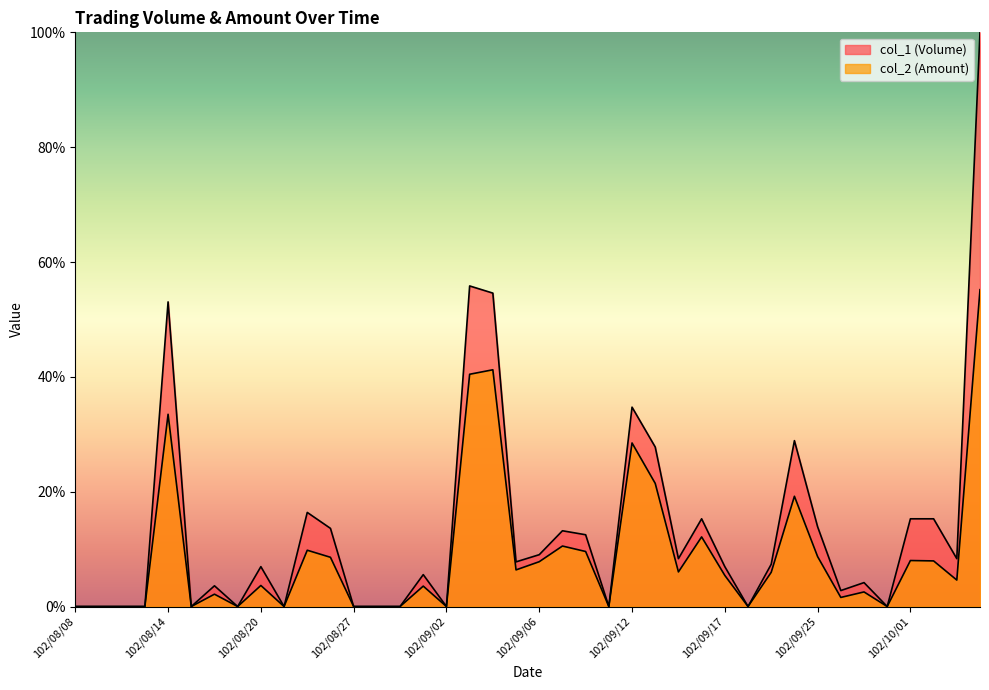

At how many categories does at least one series exceed 81?

1